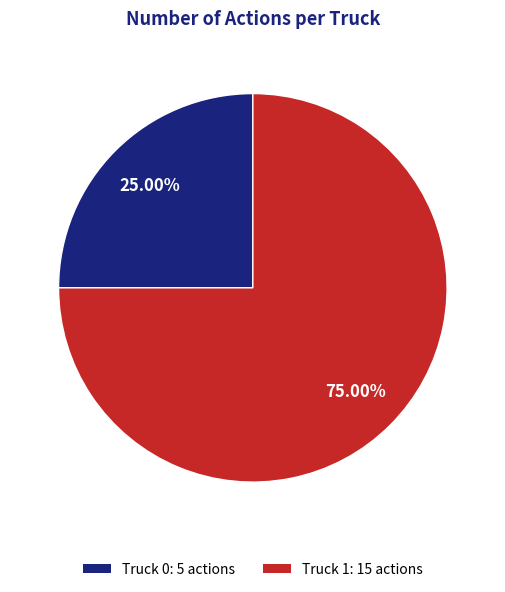

Which slice is the largest?

Truck 1